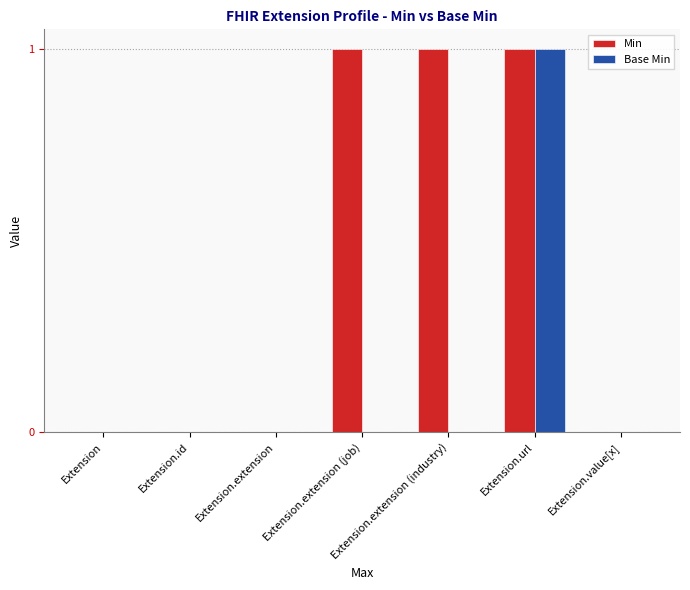

Reading left to right, list all the values displayed in this chart.

Min: 0	0	0	1	1	1	0
Base Min: 0	0	0	0	0	1	0